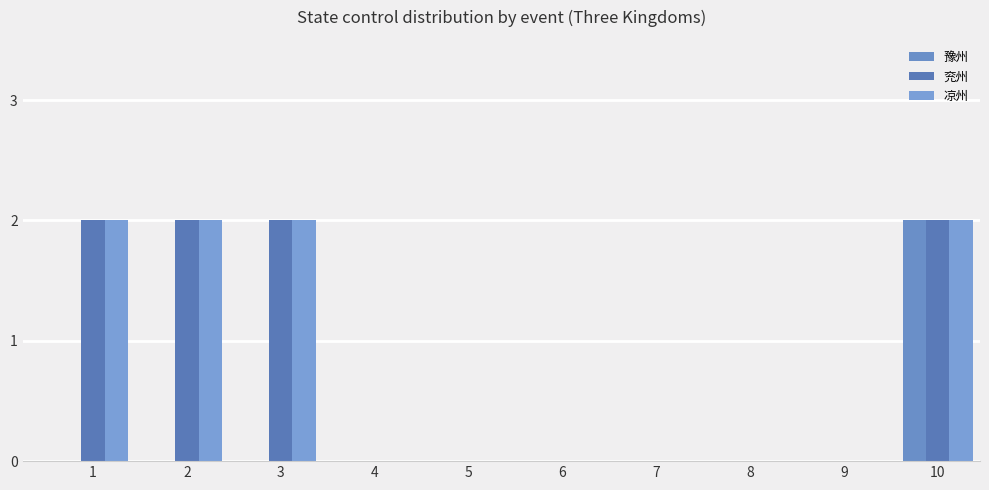

Reading left to right, list all the values displayed in this chart.

豫州: 0	0	0	0	0	0	0	0	0	2
兖州: 2	2	2	0	0	0	0	0	0	2
凉州: 2	2	2	0	0	0	0	0	0	2